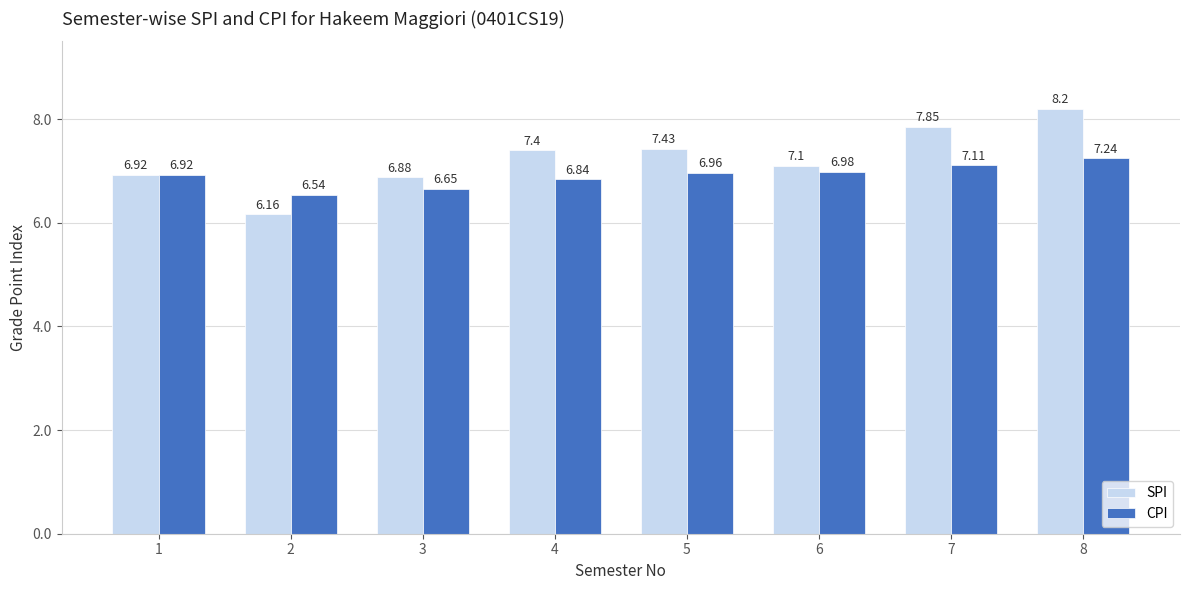

How many groups of bars are there?

8